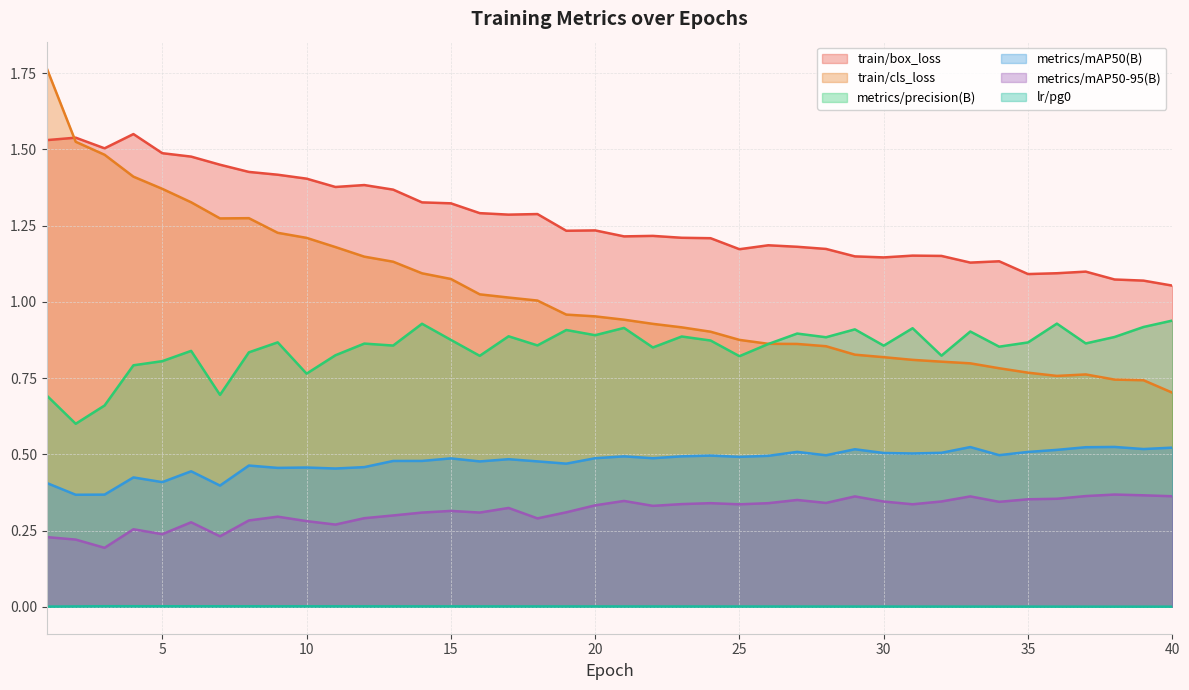

How many interior local valleys does the train/box_loss series have?

9